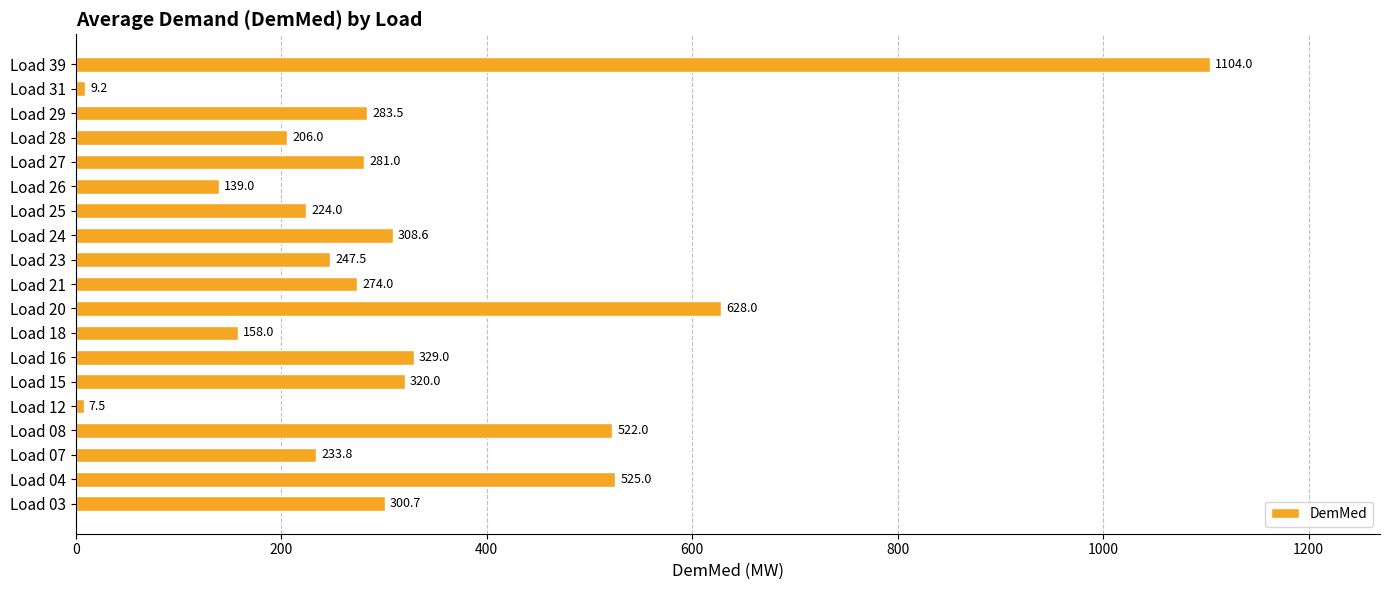

What is the maximum value shown in the chart?

1104.0